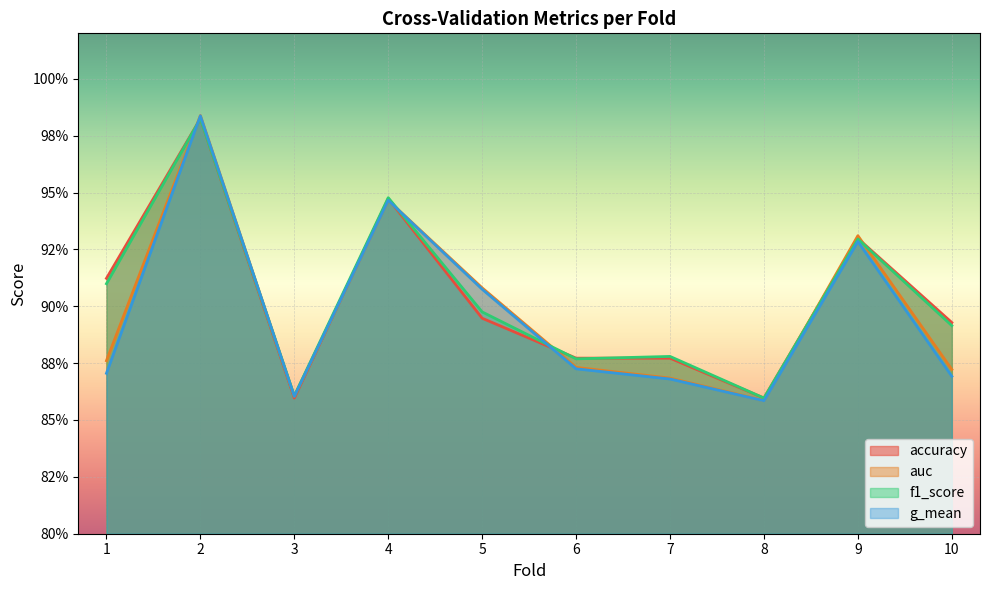

Is the value of accuracy at 10 greater than the value of auc at 3?

Yes